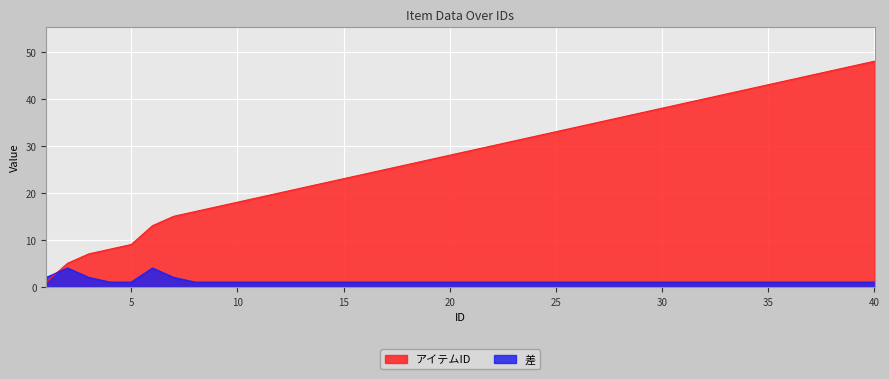

What is the lowest value of the 差 series?

1